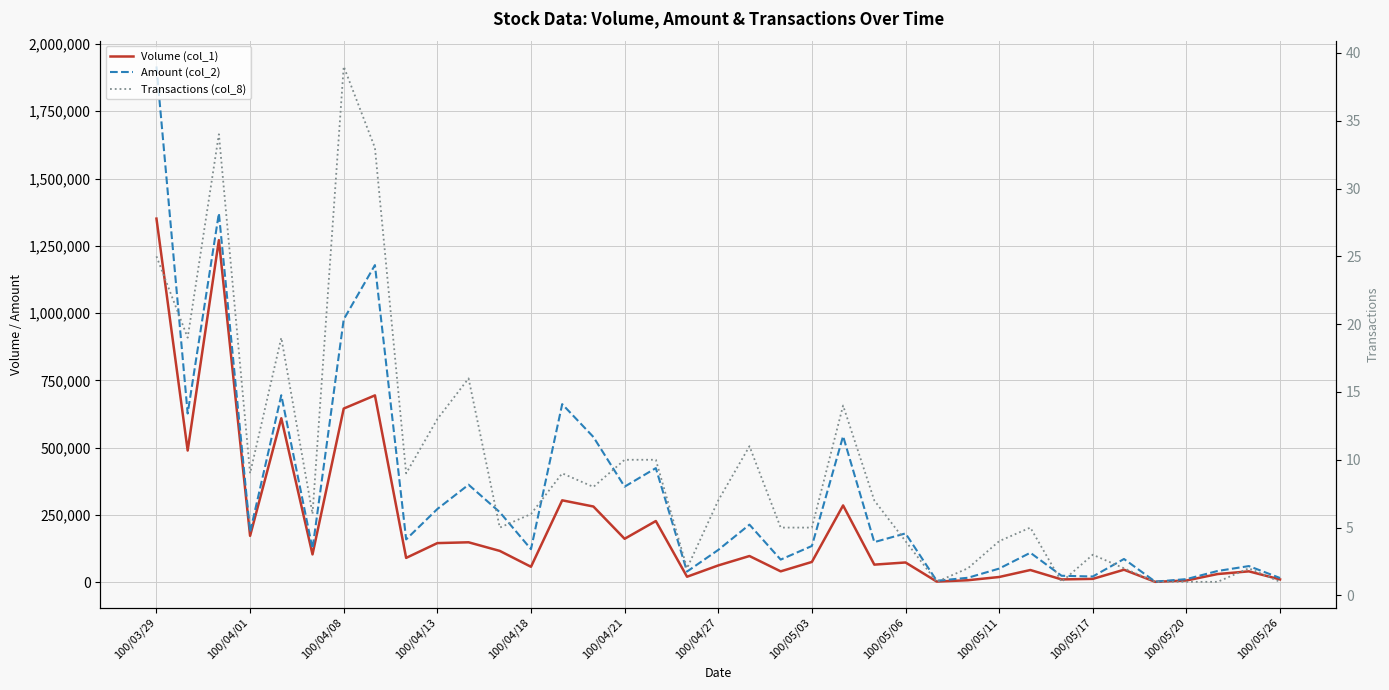

Does the chart have visible grid lines?

Yes